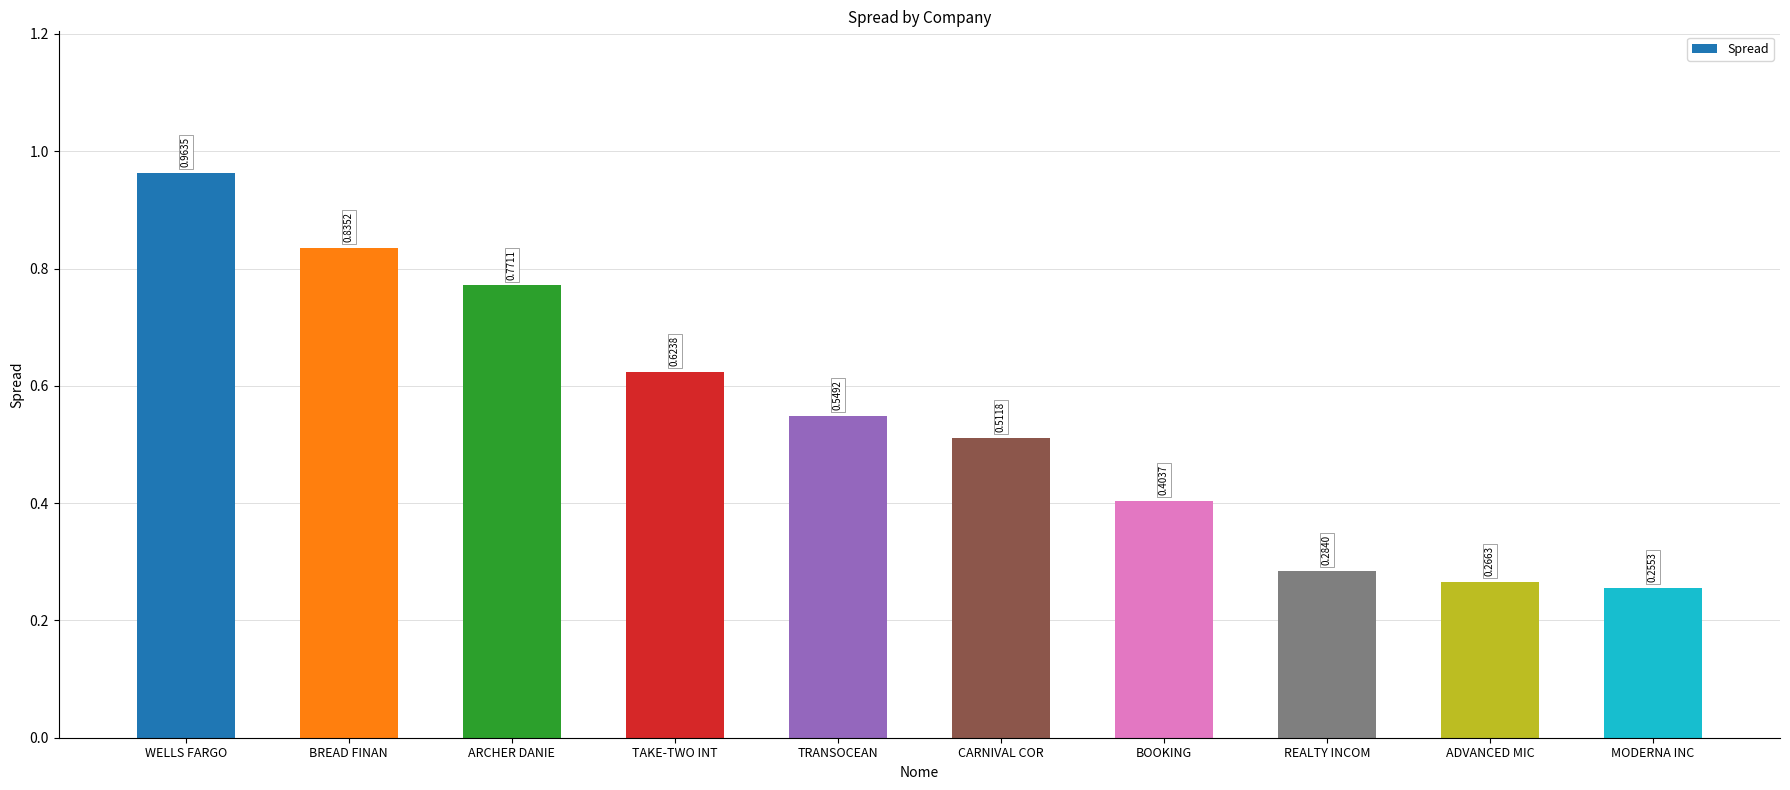

How many bars are there in total?

10